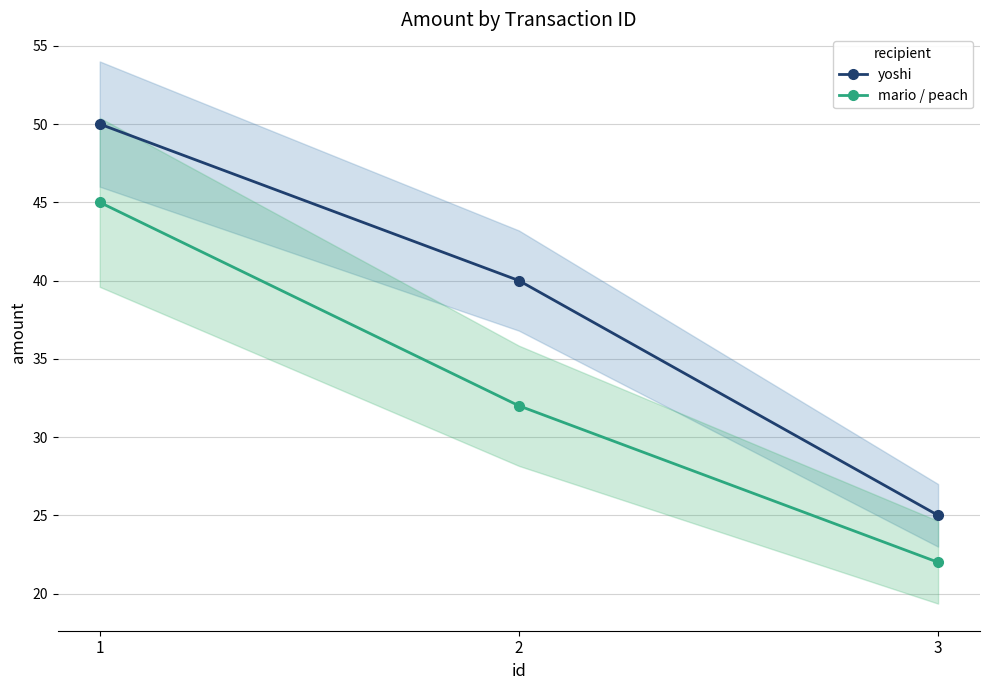

At which label does mario / peach first exceed 32?

1